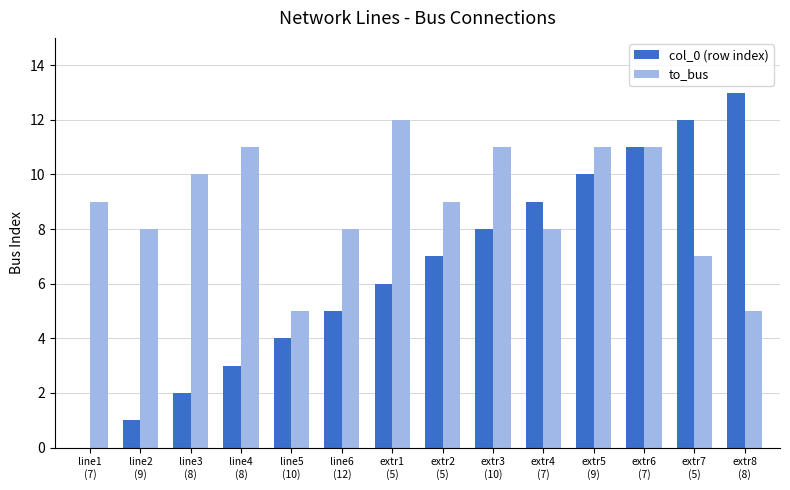

Is it true that to_bus equals 2 at extr8
(8)?

False